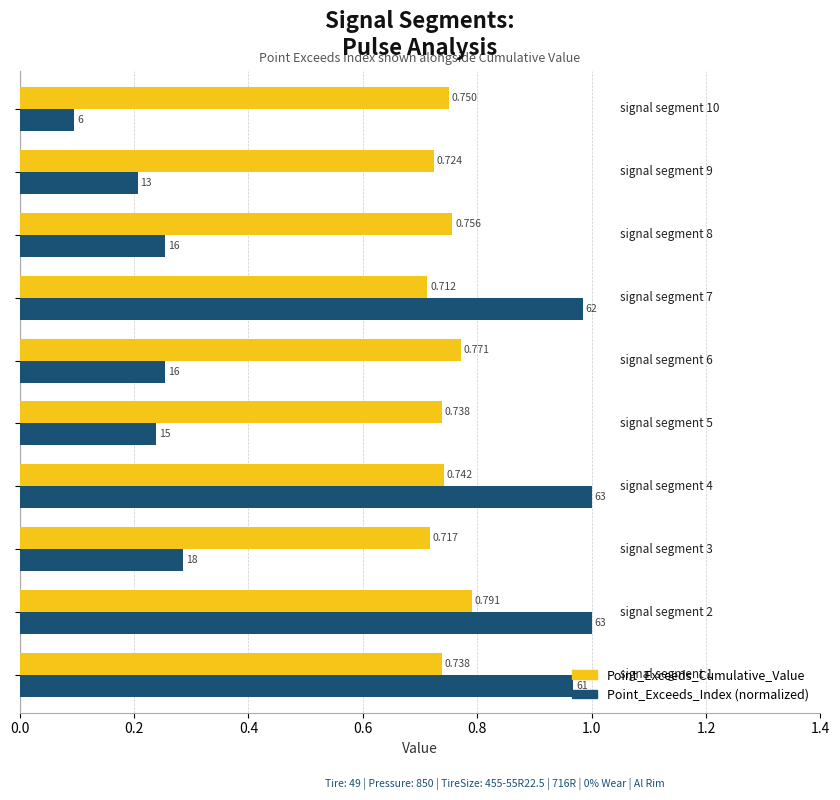

Which series has the largest range (max minus min)?

Point_Exceeds_Index (normalized)